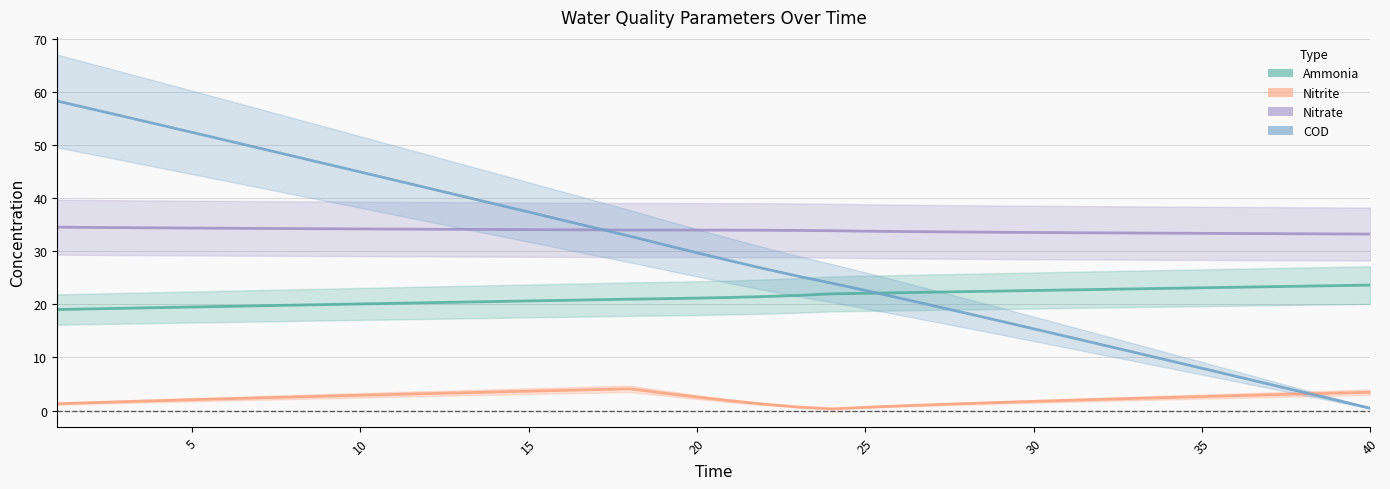

What is the value of the COD point at the 12th from the left?

42.0